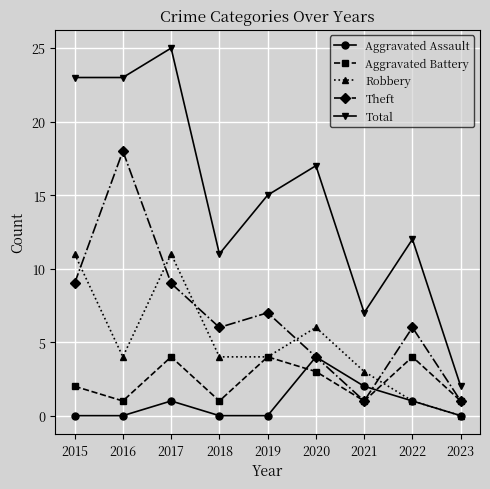

How many lines are shown in the chart?

5